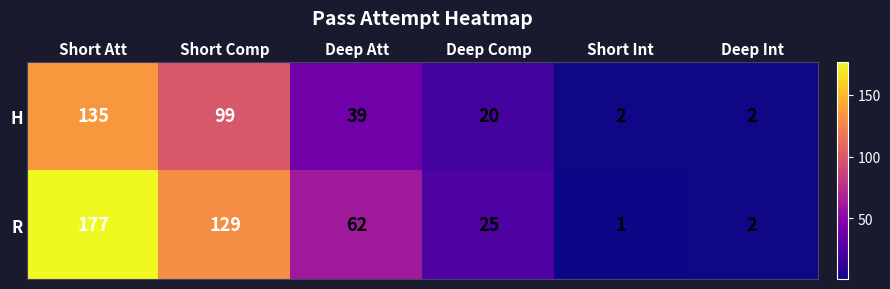

How many data points in H are less than 39?

3